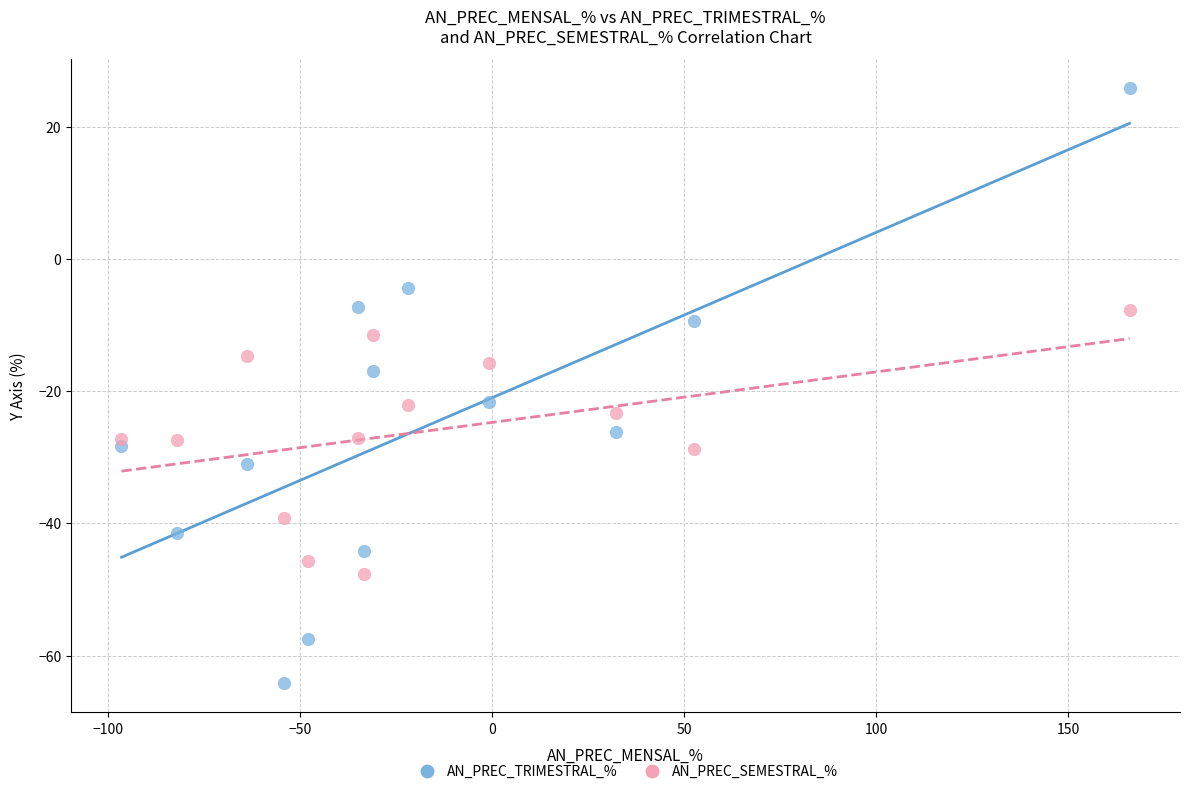

What is the X range (max minus min) for the scatter plot?

262.5